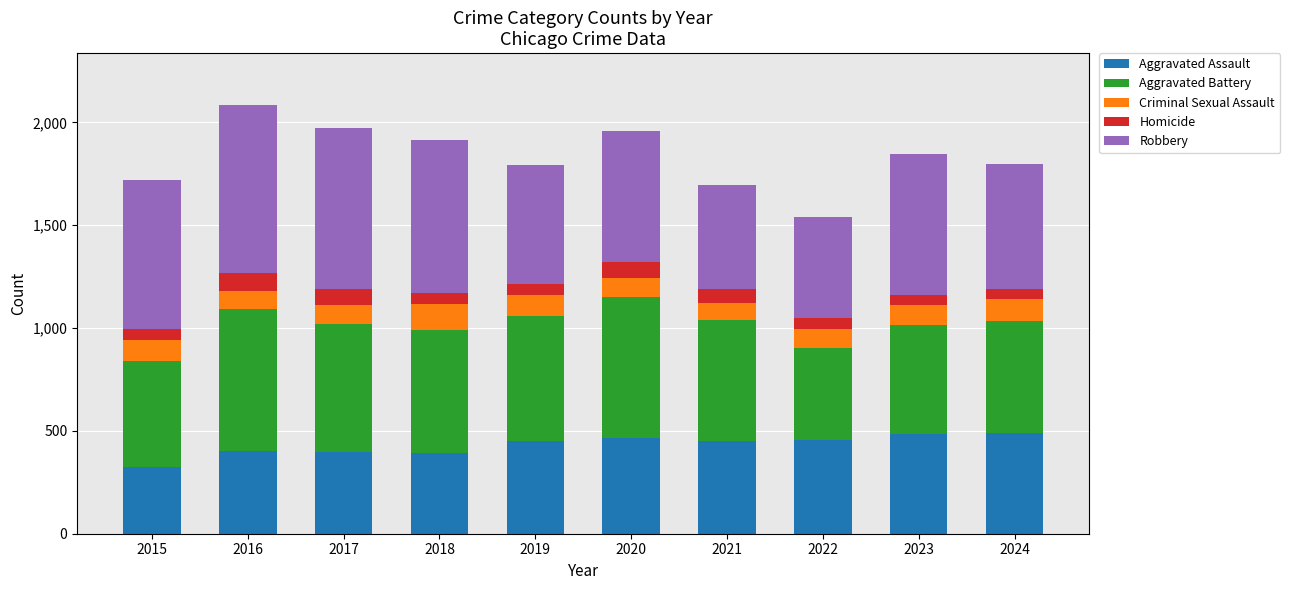

True or false: Aggravated Assault has a value of 528 at 2017.

False